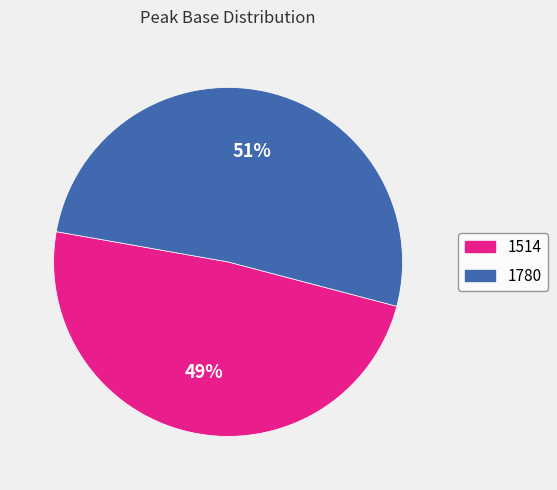

Do 1780 and 1514 together represent more than half of the pie?

Yes